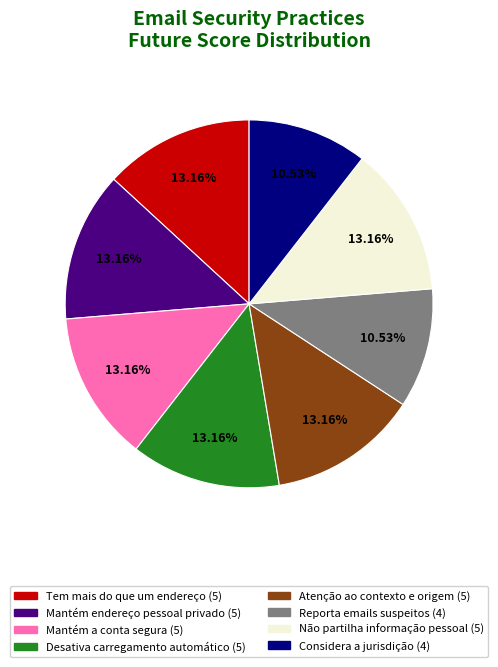

Is there a majority slice in this chart?

No